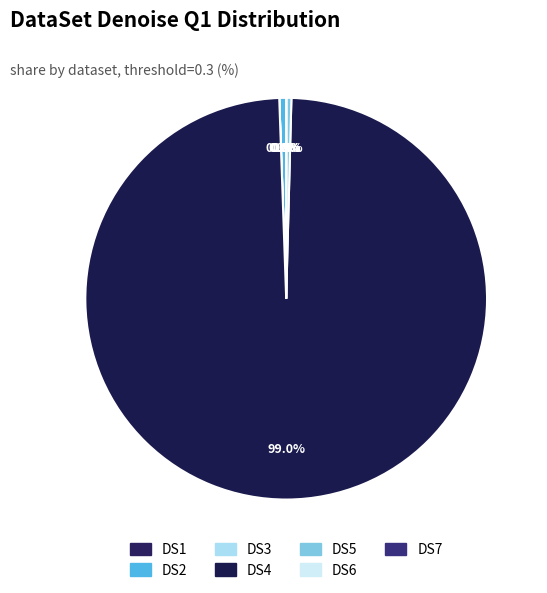

Is there any slice that represents more than half of the pie?

Yes